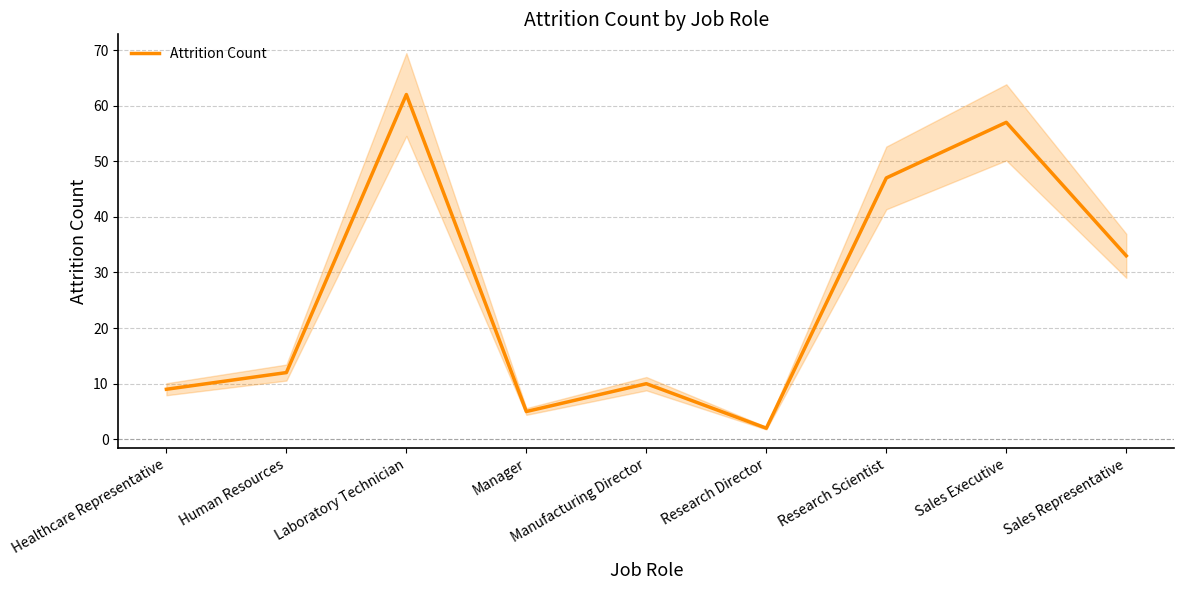

Rank the categories by value from highest to lowest.

Laboratory Technician, Sales Executive, Research Scientist, Sales Representative, Human Resources, Manufacturing Director, Healthcare Representative, Manager, Research Director